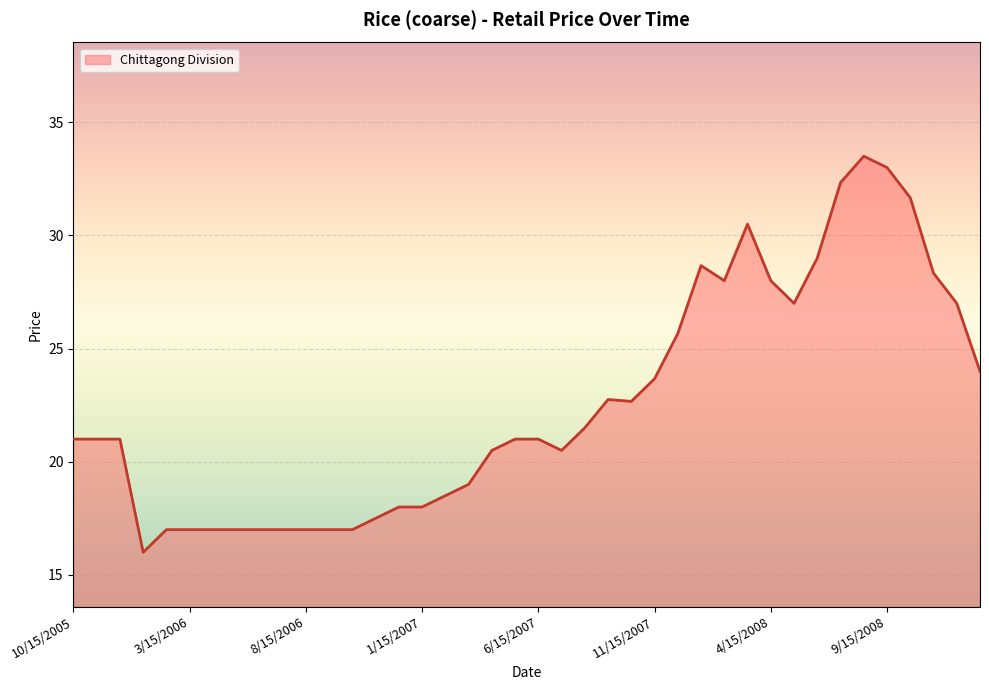

What is the difference between the maximum and minimum values?

17.5